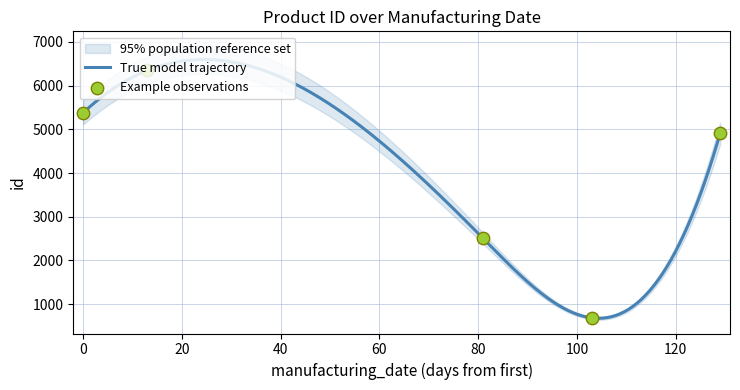

Approximately how many times larger is the value at 2023-06-16 compared to 2023-07-08?

3.6